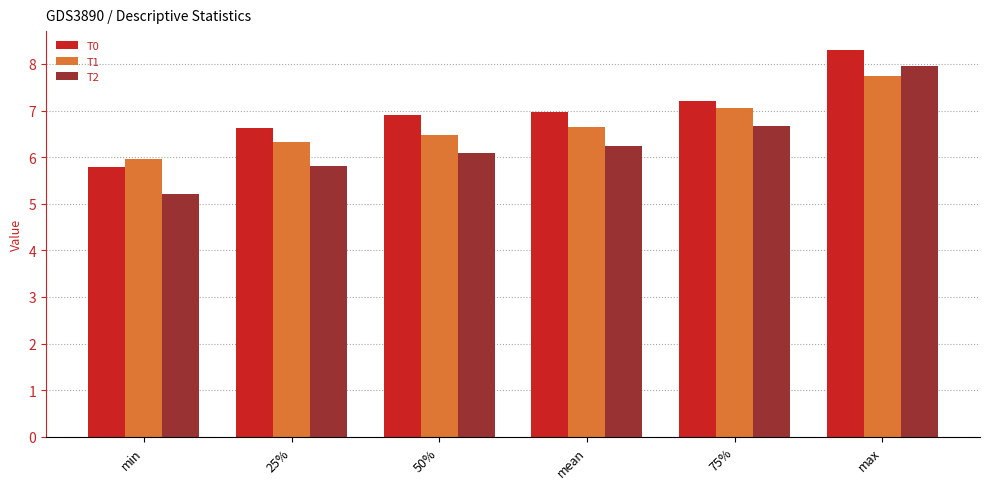

Reading right to left, transcribe all the data shown in this chart.

T0: 8.3	7.2	7.0	6.9	6.6	5.8
T1: 7.8	7.1	6.6	6.5	6.3	6.0
T2: 8.0	6.7	6.2	6.1	5.8	5.2